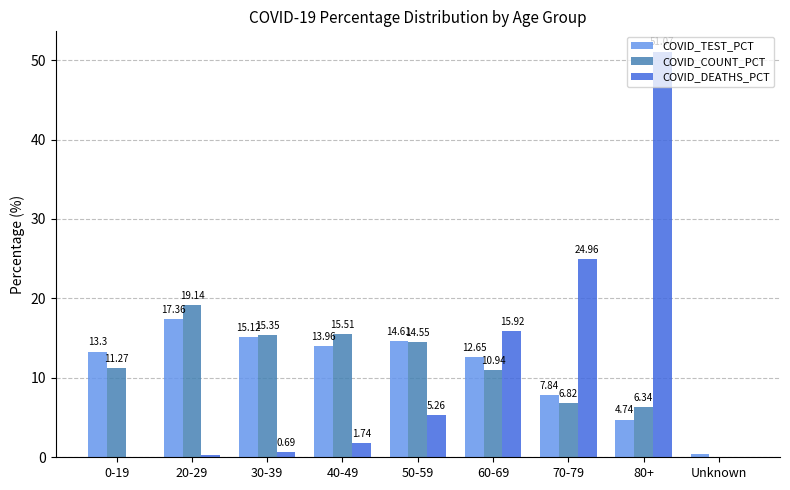

How many data points in COVID_DEATHS_PCT are above 1?

5